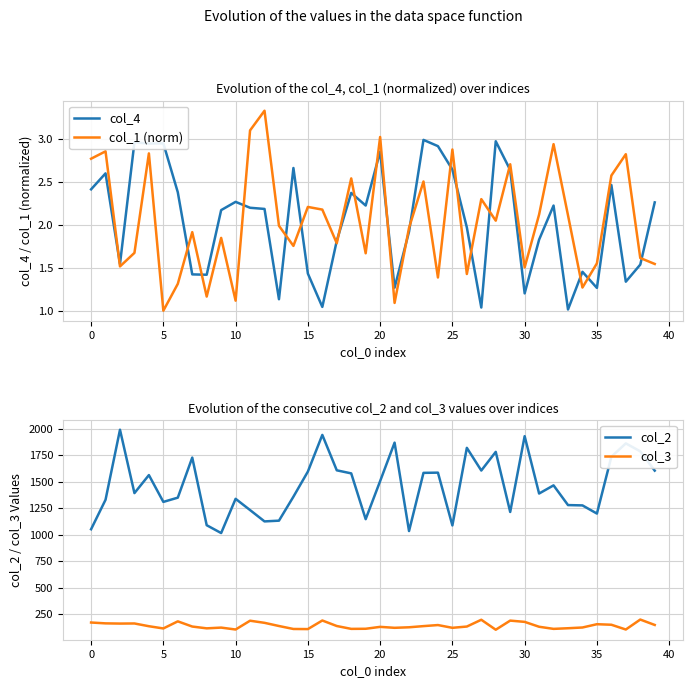

In col_2, how many points are lower than both neighbors (excluding endpoints)?

11